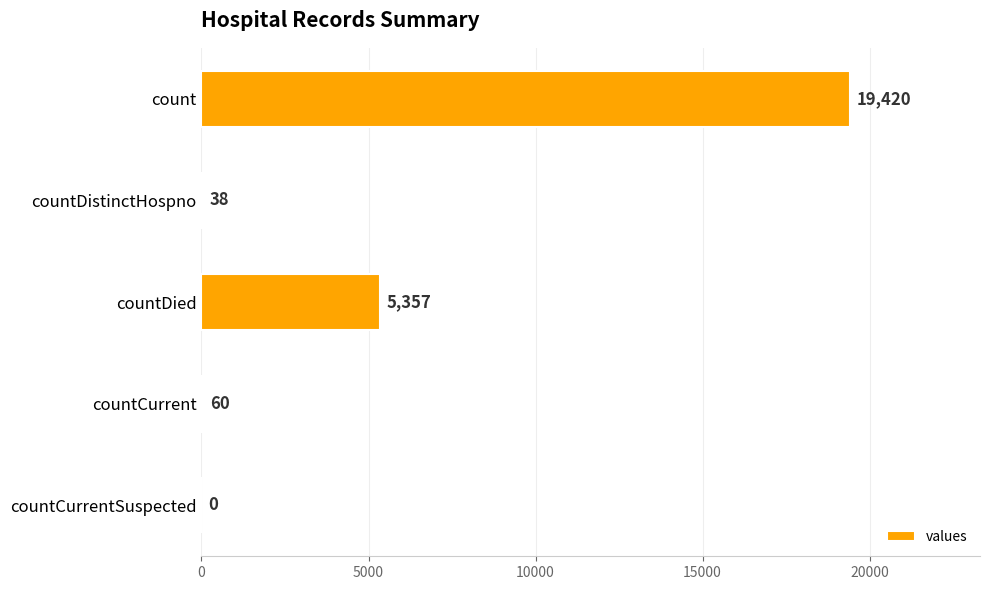

At which category does the chart reach its peak across all series?

count